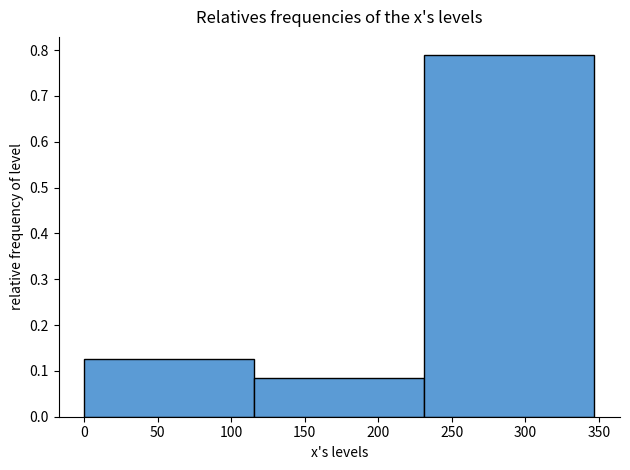

How tall is the bar that spans 0 to 115 on the x-axis? Neither the bar edges nor the heights are printed on the chart, so give them approximately, as read against the axes.

0.13